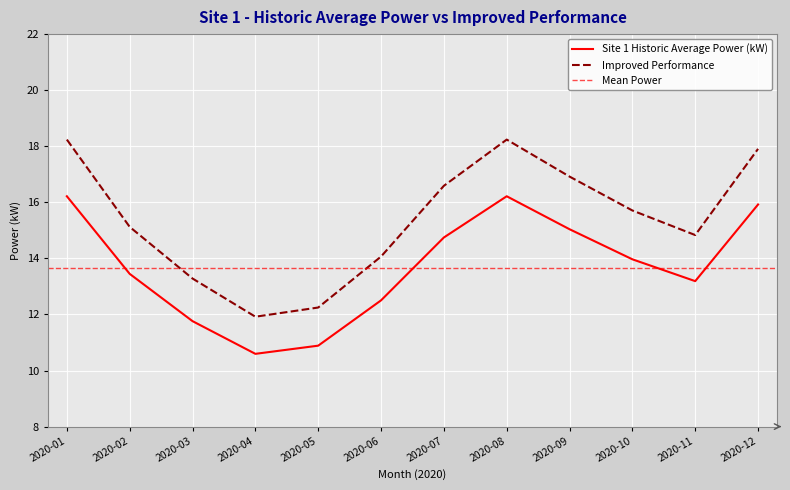

Between 2020-06 and 2020-10, which series saw the biggest shift?

Improved Performance